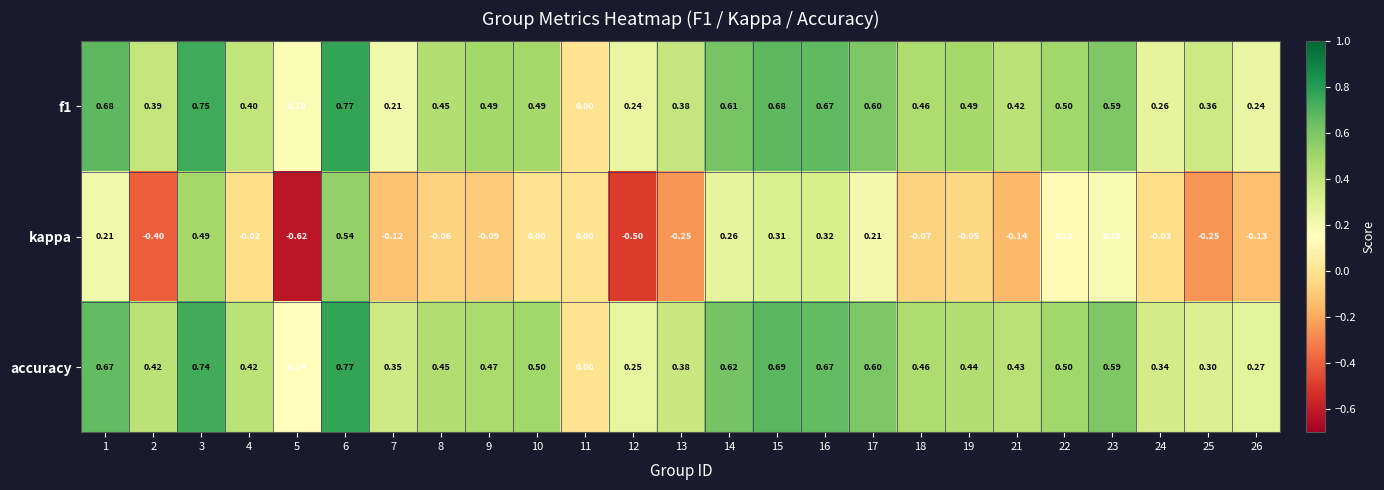

Which series has the largest range (max minus min)?

kappa